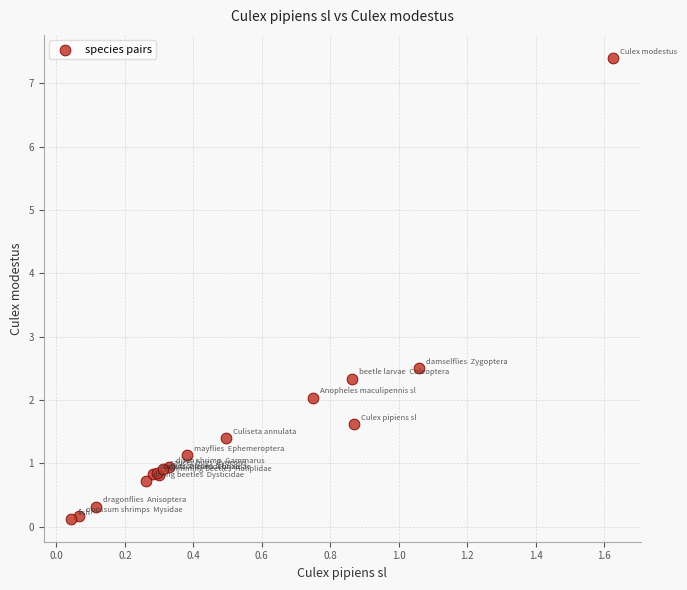

What Y value in the scatter plot is closest to 3?

2.5